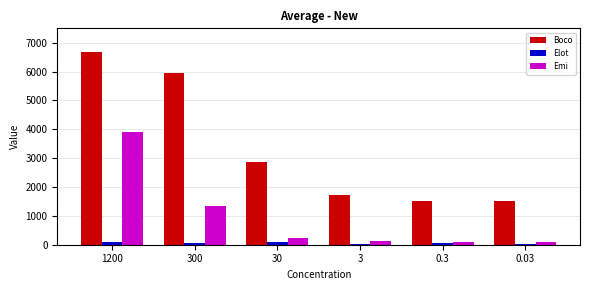

How many groups of bars are there?

6